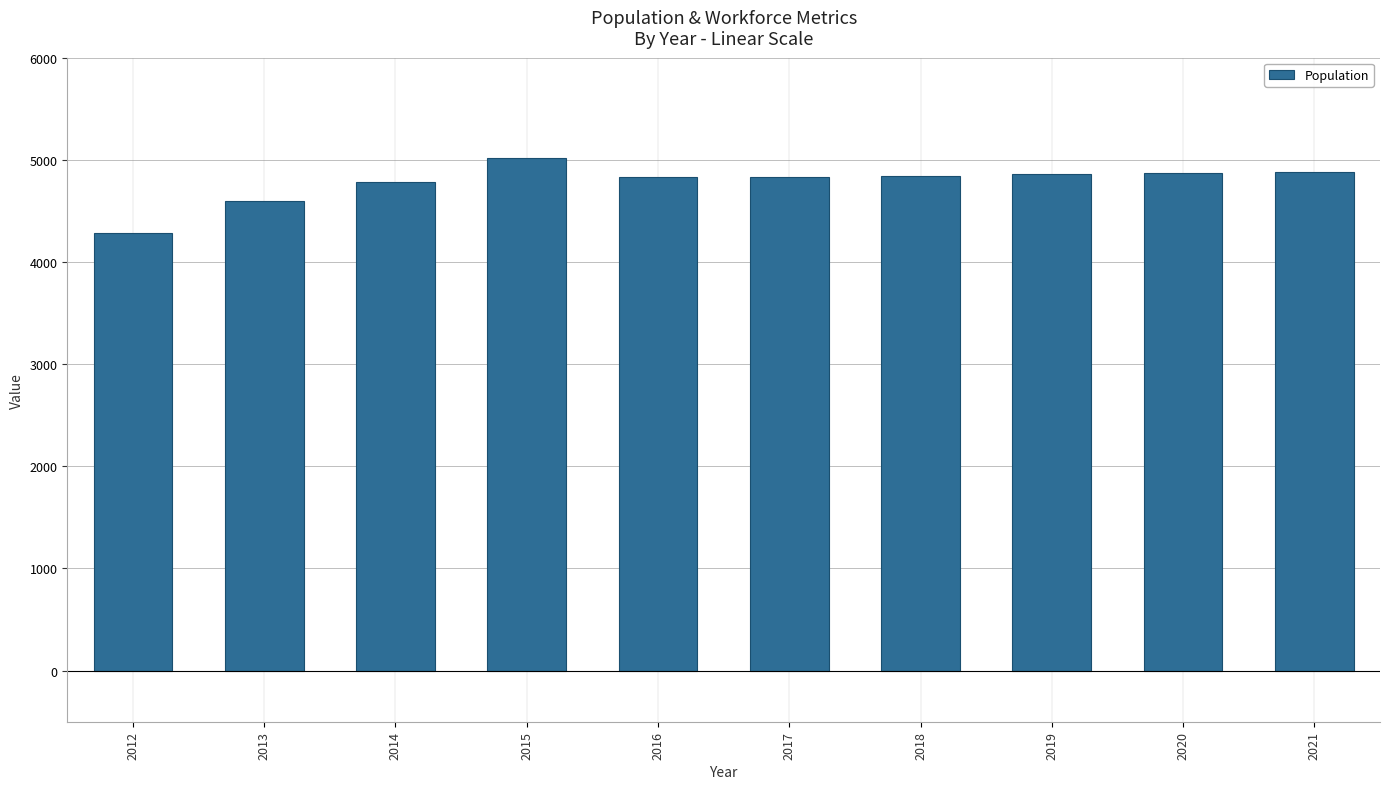

What is the minimum value shown in the chart?

4286